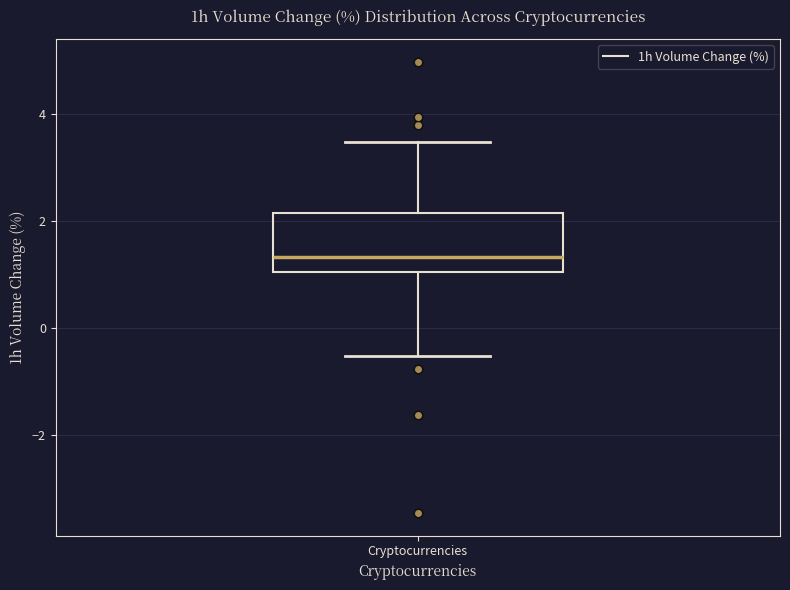

Where does the lower whisker of the box for Cryptocurrencies end on the y-axis? The values are not printed on the chart, so give them approximately, as read against the axis.

-0.6